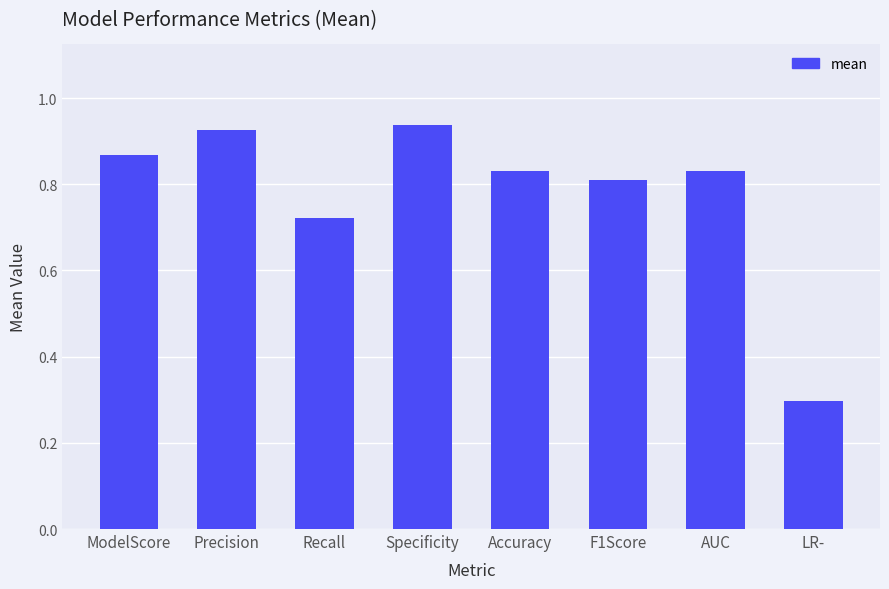

What is the label of the 1st bar from the right?

LR-